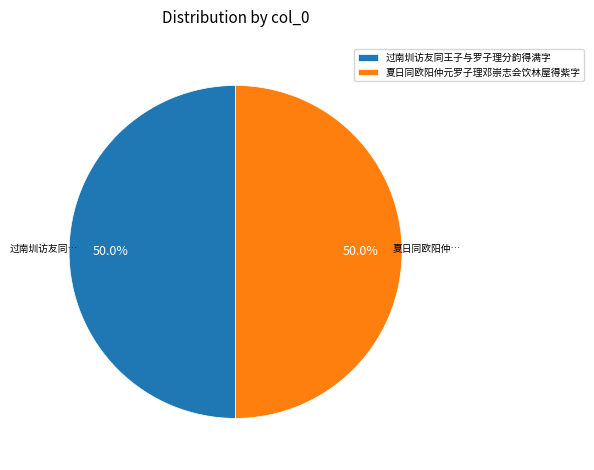

What is the ratio of the value at 过南圳访友同王子与罗子理分韵得满字 to the value at 夏日同欧阳仲元罗子理邓崇志会饮林屋得紫字?

1.0